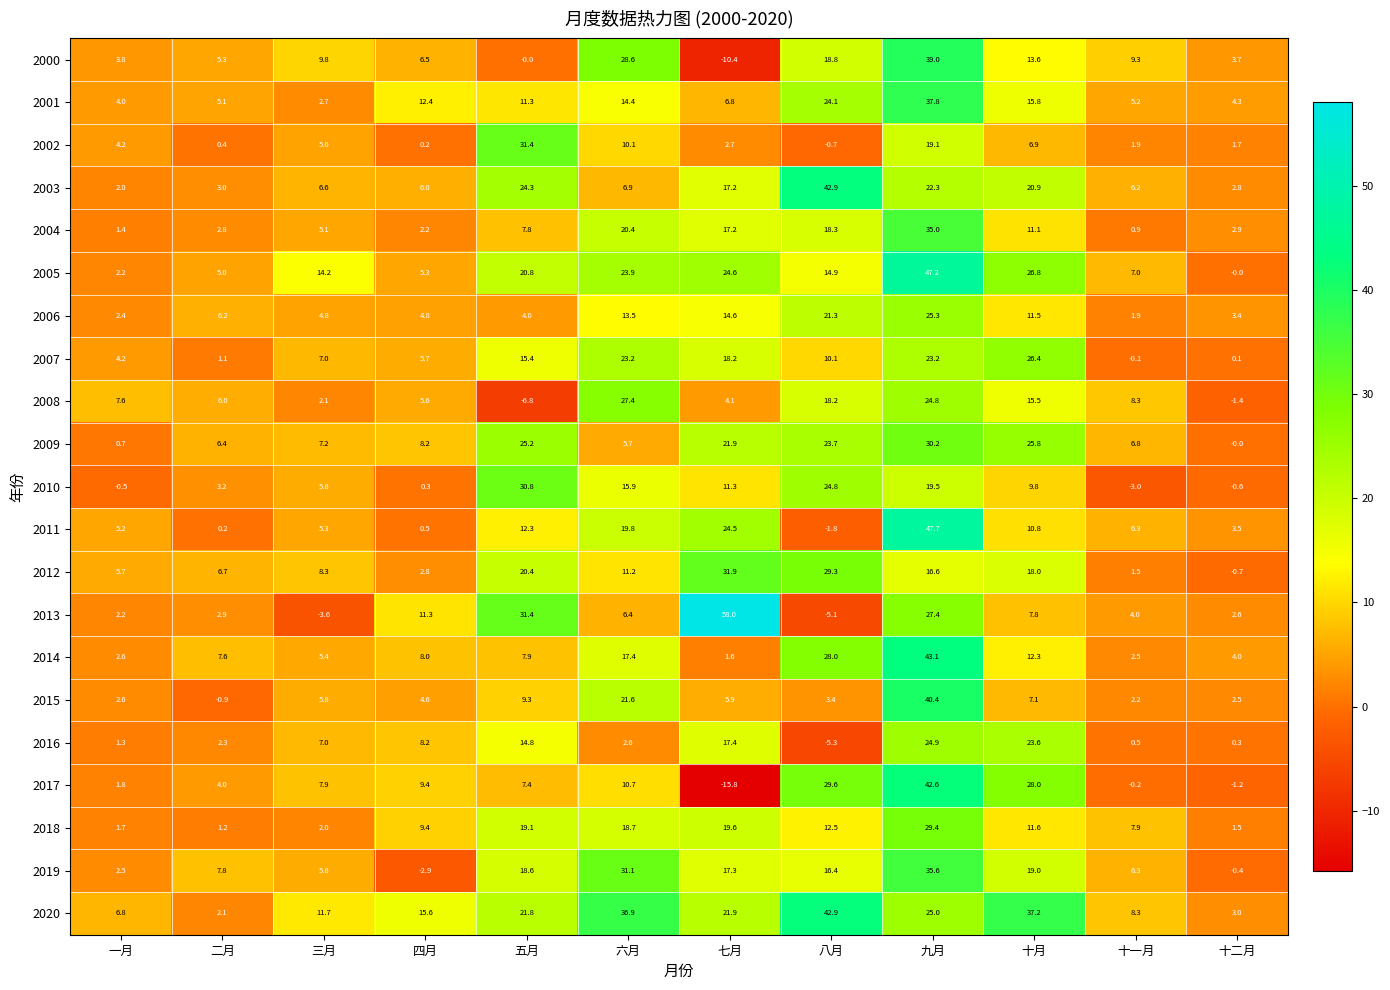

How many data points in 2017 are less than 7?

5